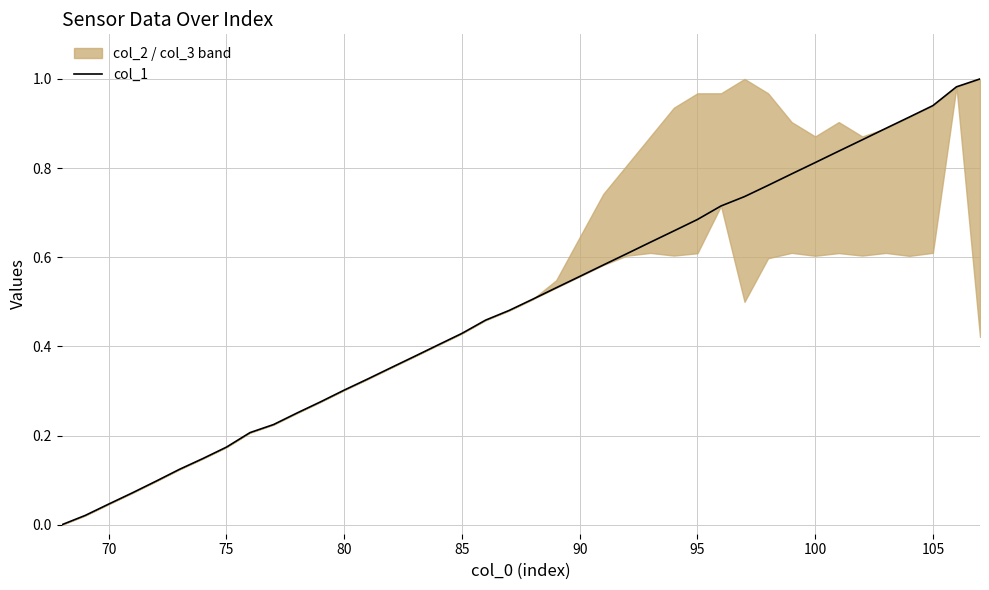

Is it true that the value at 15 is 0.7?

False